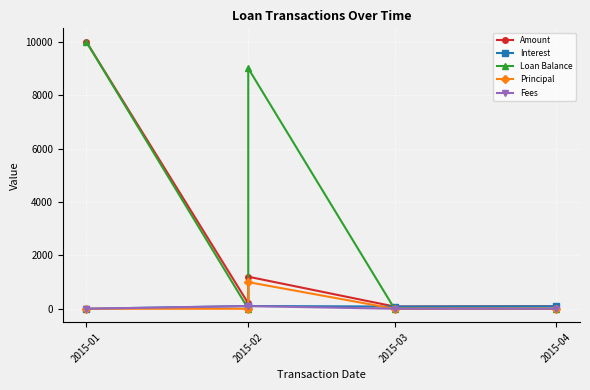

What is the sum of all Principal values?

997.7